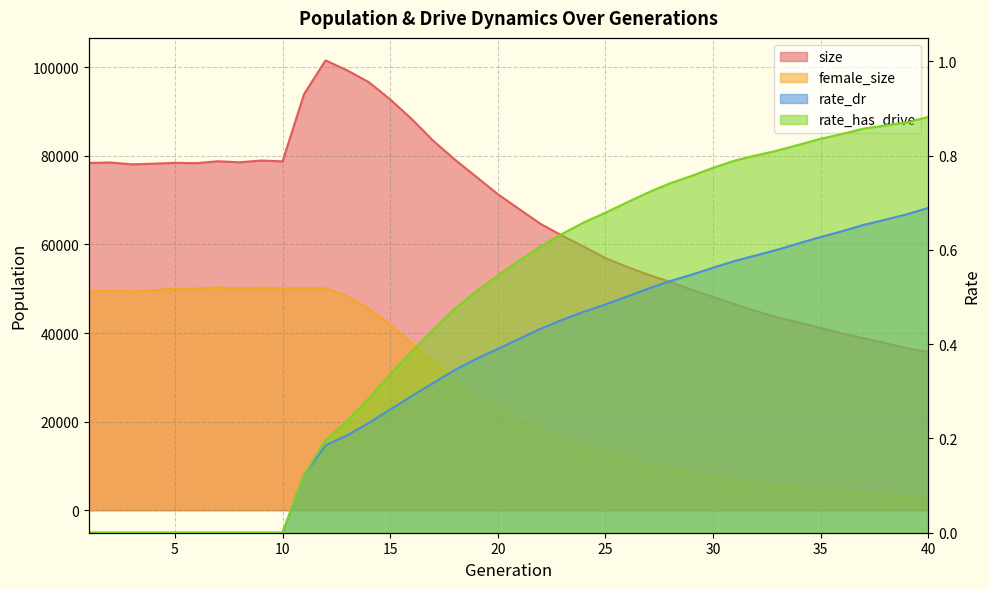

At which category is the sum across all series the highest?

12